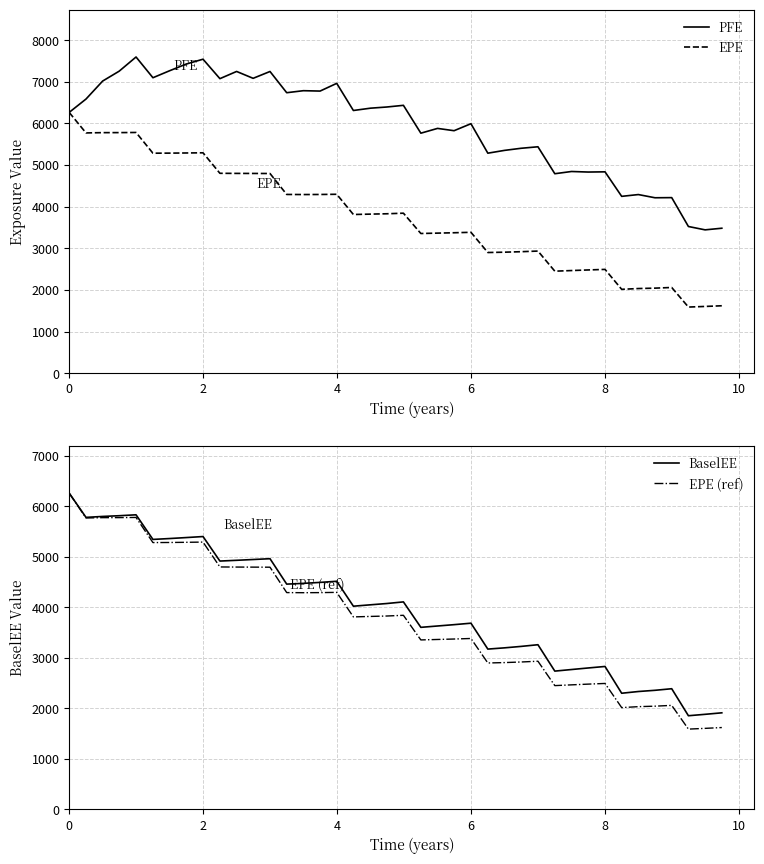

Reading left to right, list all the values displayed in this chart.

PFE: 6264.3	6585.0	7017.1	7254.0	7594.6	7096.7	7264.8	7424.7	7541.5	7074.5	7247.5	7082.5	7246.6	6736.9	6785.5	6776.4	6961.7	6310.0	6365.8	6393.5	6433.9	5765.2	5879.9	5824.7	5992.5	5284.9	5352.2	5402.5	5438.8	4791.7	4845.2	4832.0	4837.0	4248.3	4291.3	4214.3	4217.7	3524.4	3443.7	3482.9
EPE: 6264.3	5771.6	5778.0	5778.9	5782.1	5284.5	5286.3	5289.8	5294.2	4801.7	4799.5	4798.2	4796.8	4293.9	4291.6	4293.3	4298.2	3812.3	3821.8	3829.9	3843.9	3356.2	3365.4	3374.2	3384.9	2899.6	2907.6	2919.1	2934.5	2451.3	2466.4	2480.9	2494.2	2015.9	2034.6	2044.2	2059.9	1589.8	1604.7	1620.9
BaselEE: 6264.3	5783.6	5802.1	5816.4	5834.5	5347.0	5364.4	5383.6	5403.9	4918.4	4933.3	4949.0	4965.1	4461.7	4476.6	4495.8	4518.3	4024.4	4052.0	4077.3	4109.5	3605.5	3632.3	3658.7	3687.7	3174.8	3199.4	3227.9	3261.3	2738.7	2770.0	2800.8	2830.7	2300.4	2334.5	2358.5	2389.8	1854.8	1882.8	1912.5
EPE (ref): 6264.3	5771.6	5778.0	5778.9	5782.1	5284.5	5286.3	5289.8	5294.2	4801.7	4799.5	4798.2	4796.8	4293.9	4291.6	4293.3	4298.2	3812.3	3821.8	3829.9	3843.9	3356.2	3365.4	3374.2	3384.9	2899.6	2907.6	2919.1	2934.5	2451.3	2466.4	2480.9	2494.2	2015.9	2034.6	2044.2	2059.9	1589.8	1604.7	1620.9